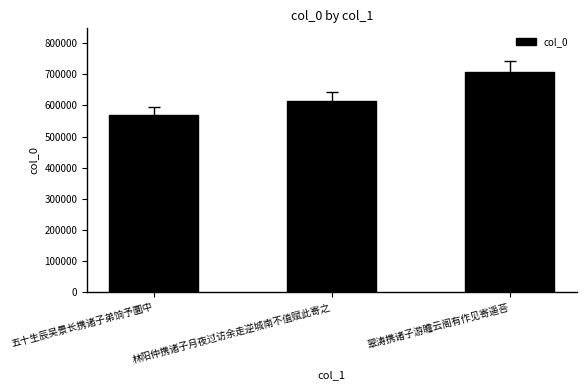

What value does the data have at 五十生辰吴景长携诸子弟饷予圜中, to the nearest 10?

567620